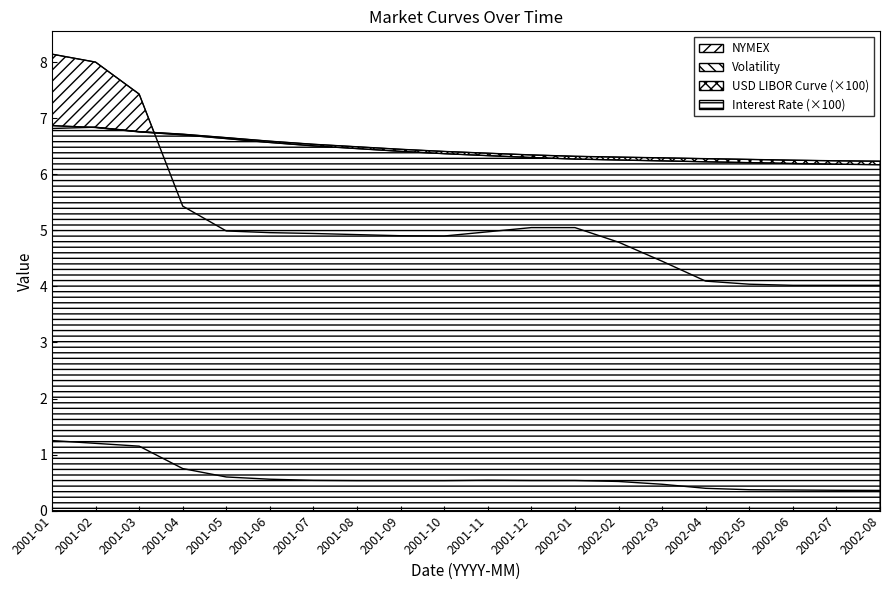

What are all the series names shown in the legend?

USD LIBOR Curve, Interest Rate, NYMEX, Volatility